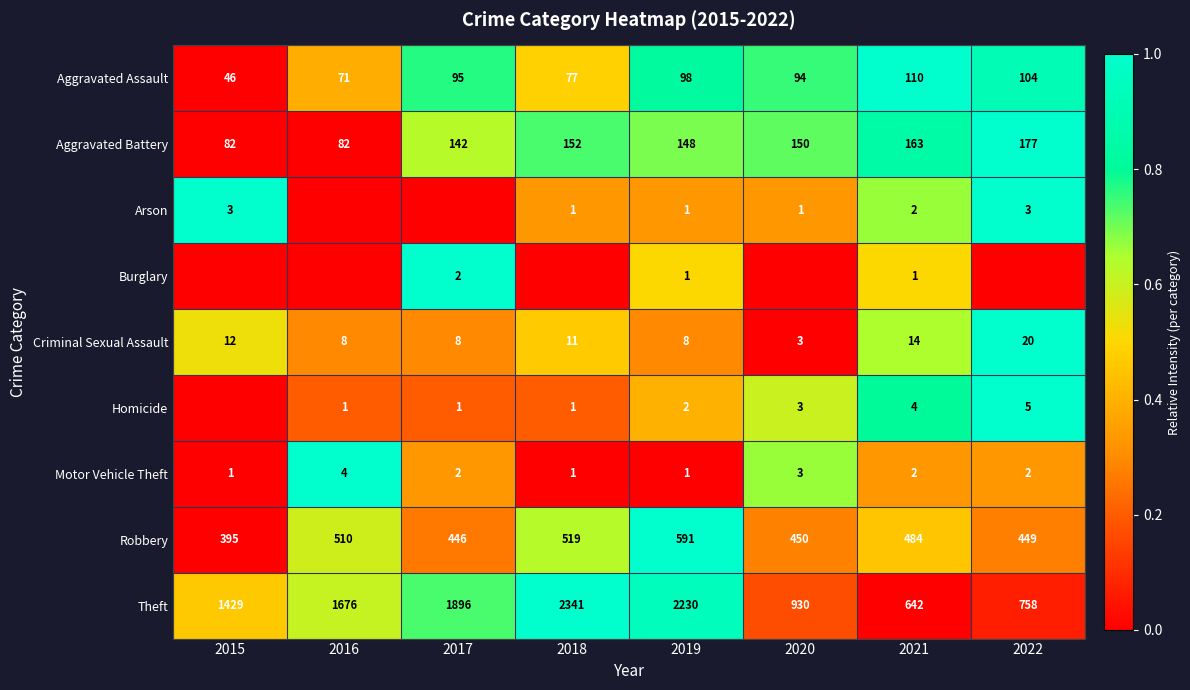

How many categories are shown in the chart?

8